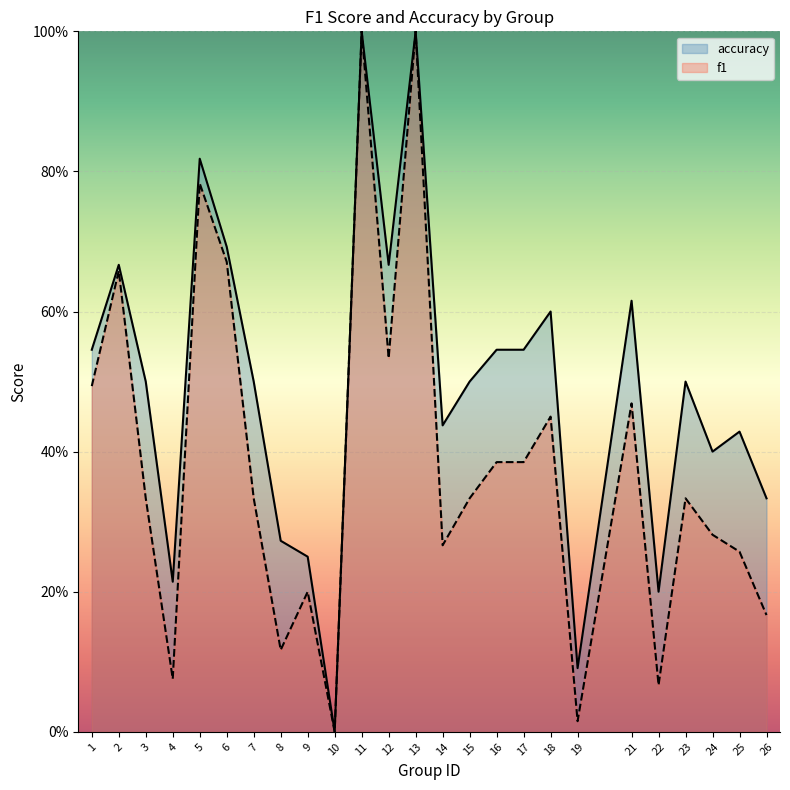

What is the difference between the second highest and second lowest values in the accuracy series?

0.9